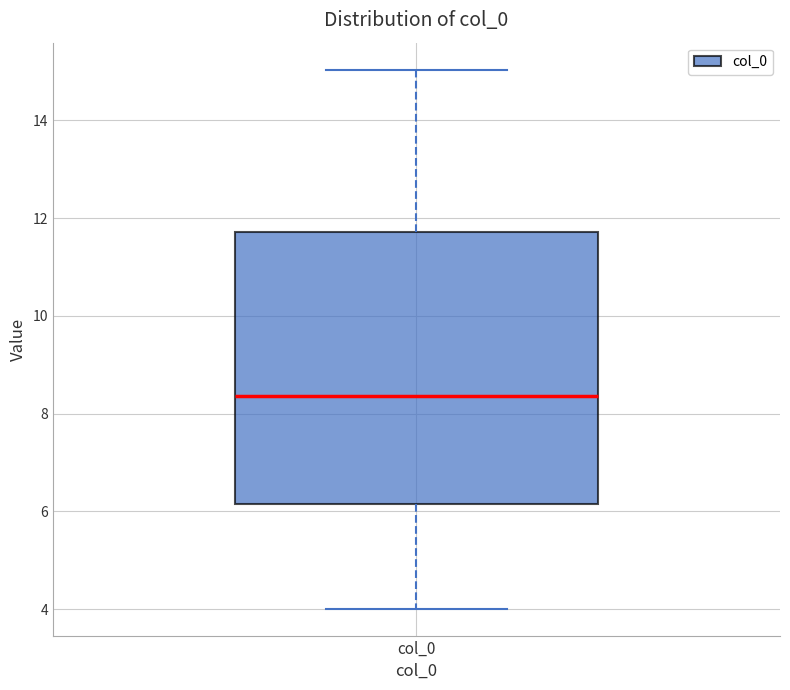

Where does the median line of the box for col_0 sit on the y-axis? The values are not printed on the chart, so give them approximately, as read against the axis.

8.4